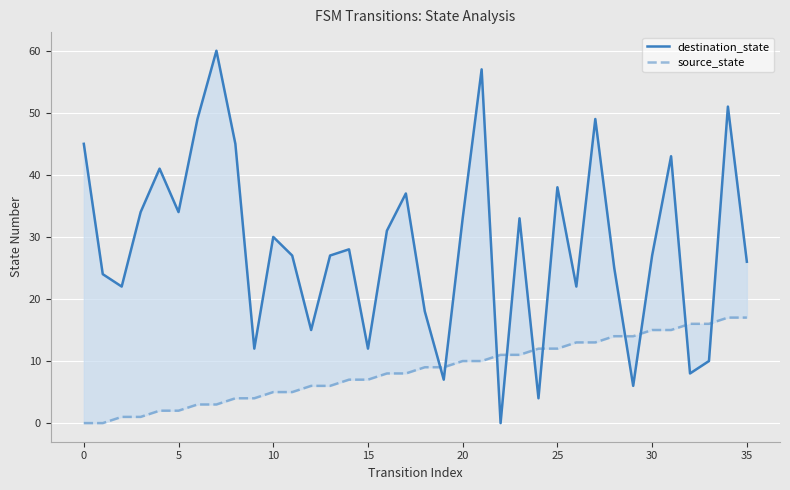

Where is destination_state nearest to the value 30?

10